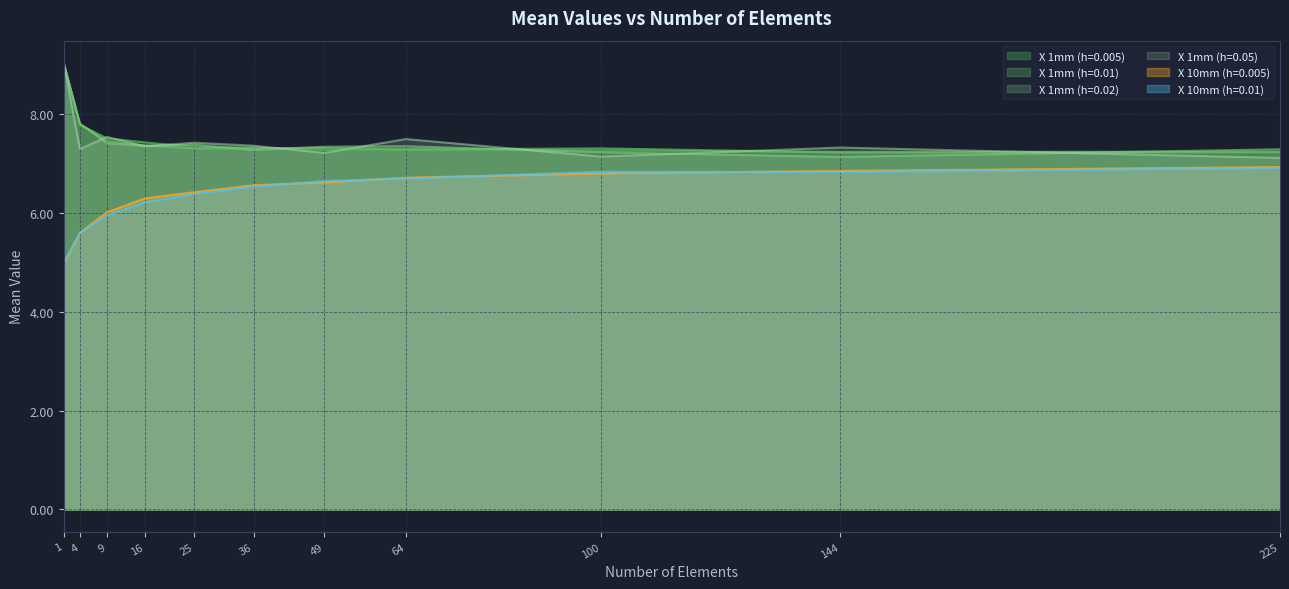

True or false: X 1mm (h=0.01) and X 1mm (h=0.02) cross at least once.

True